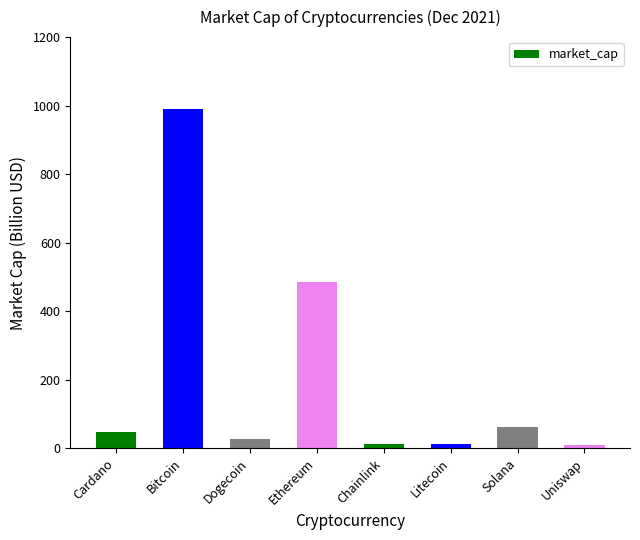

What is the change in value from Bitcoin to Chainlink?

-978.8